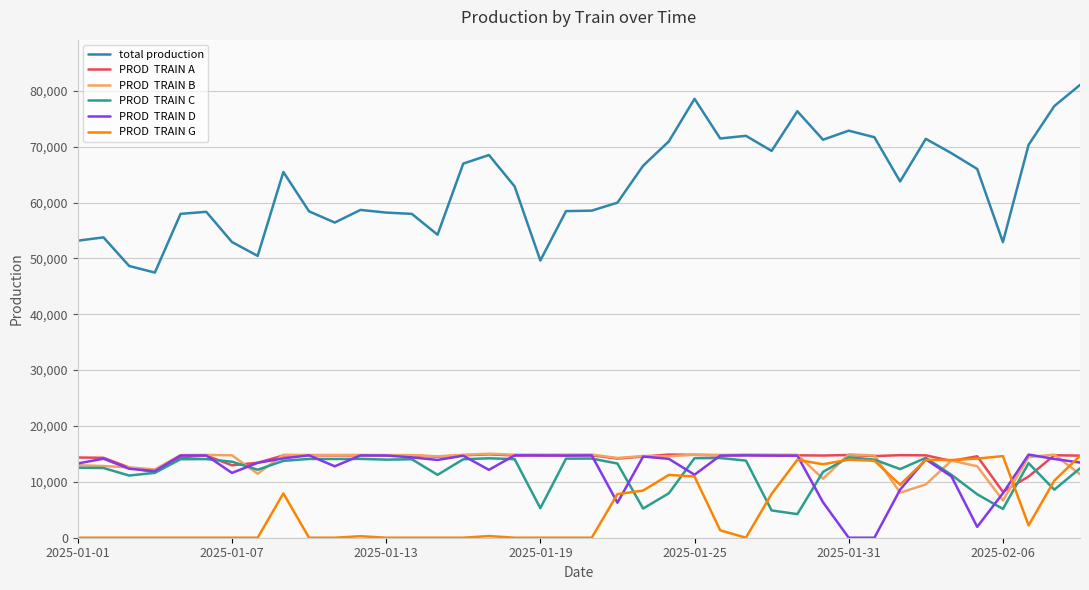

How many lines are shown in the chart?

6